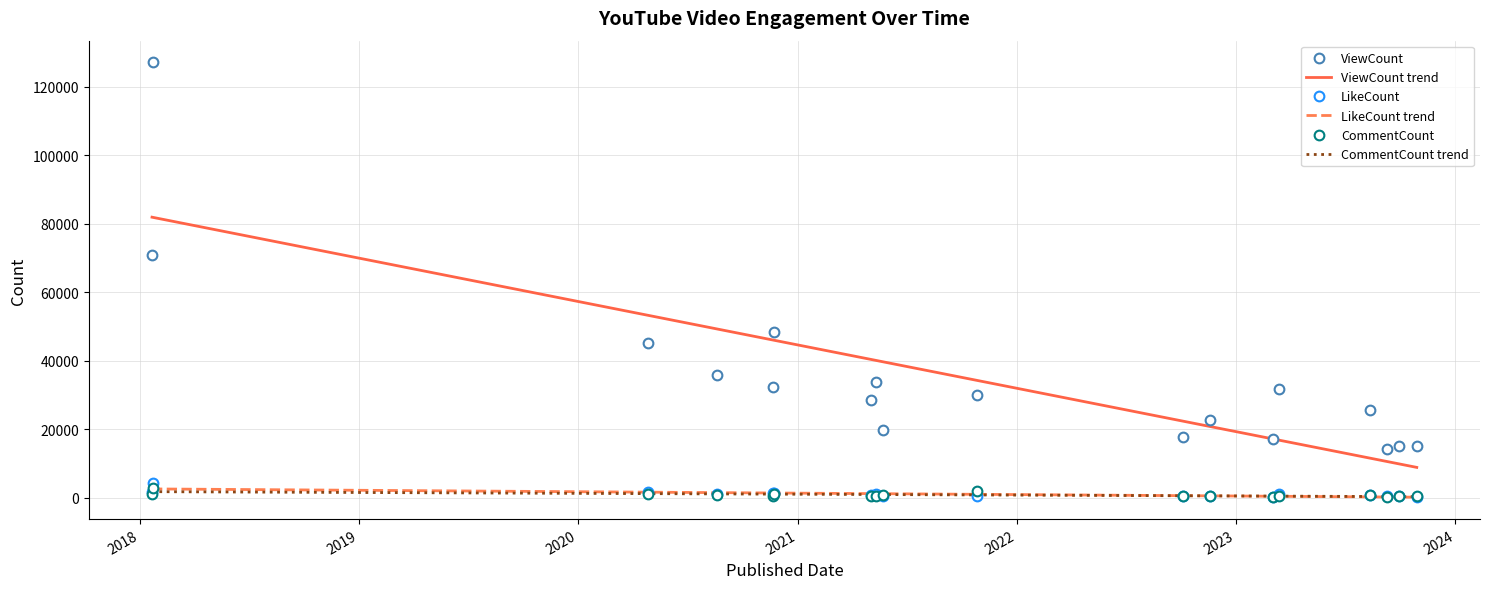

How many data points in LikeCount are less than 793?

9